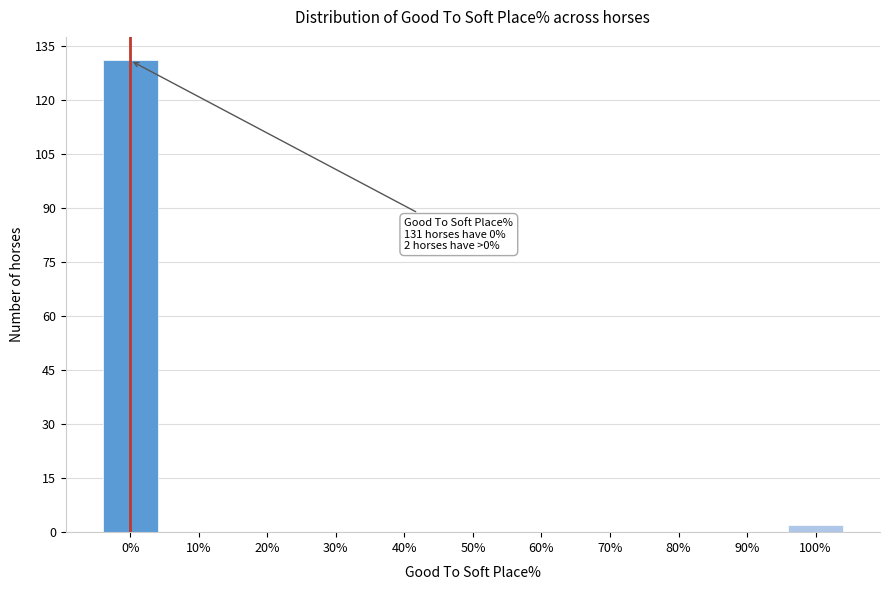

Reading left to right, what are all the values shown in this chart?

0%=131	10%=0	20%=0	30%=0	40%=0	50%=0	60%=0	70%=0	80%=0	90%=0	100%=2